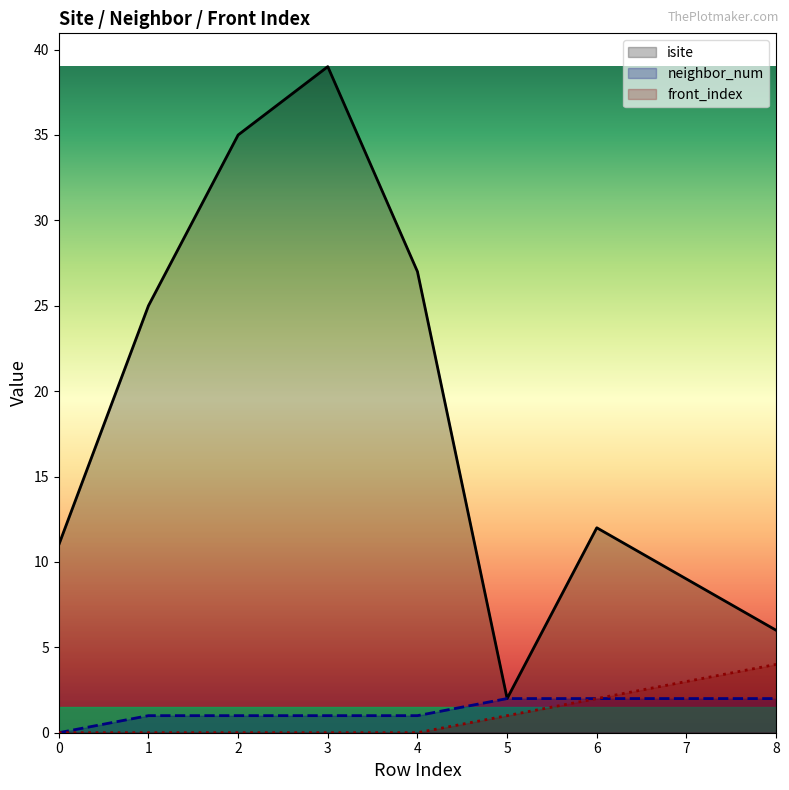

True or false: isite and front_index cross at least once.

False